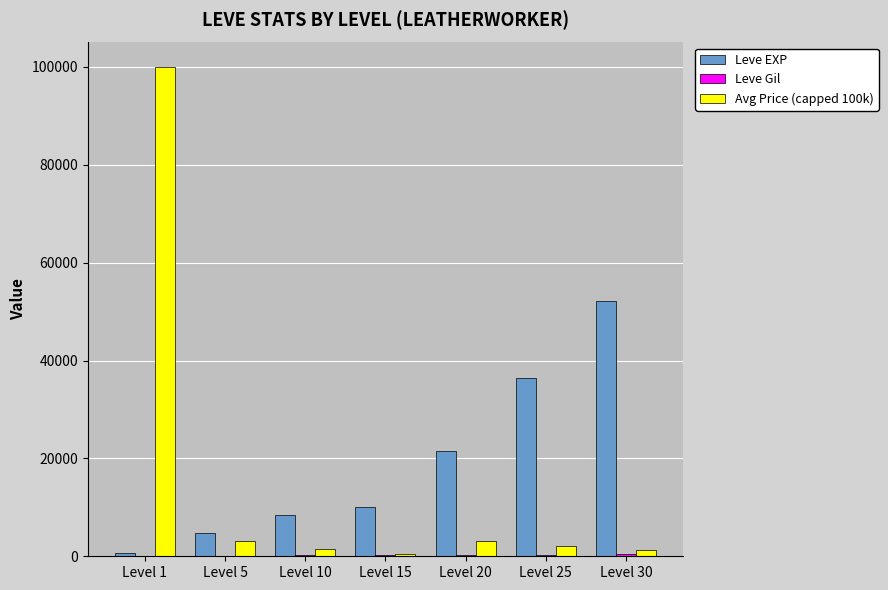

What is the difference between the Leve EXP values at Level 5 and Level 30?

47560